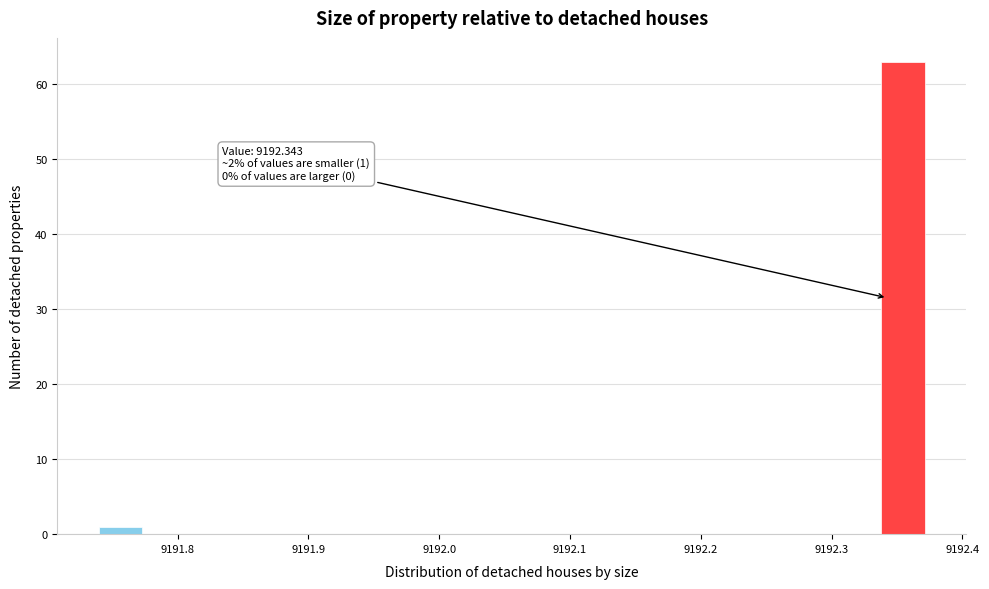

Read against the x-axis, roughly where is the centre of the tallest bar?

9192.35